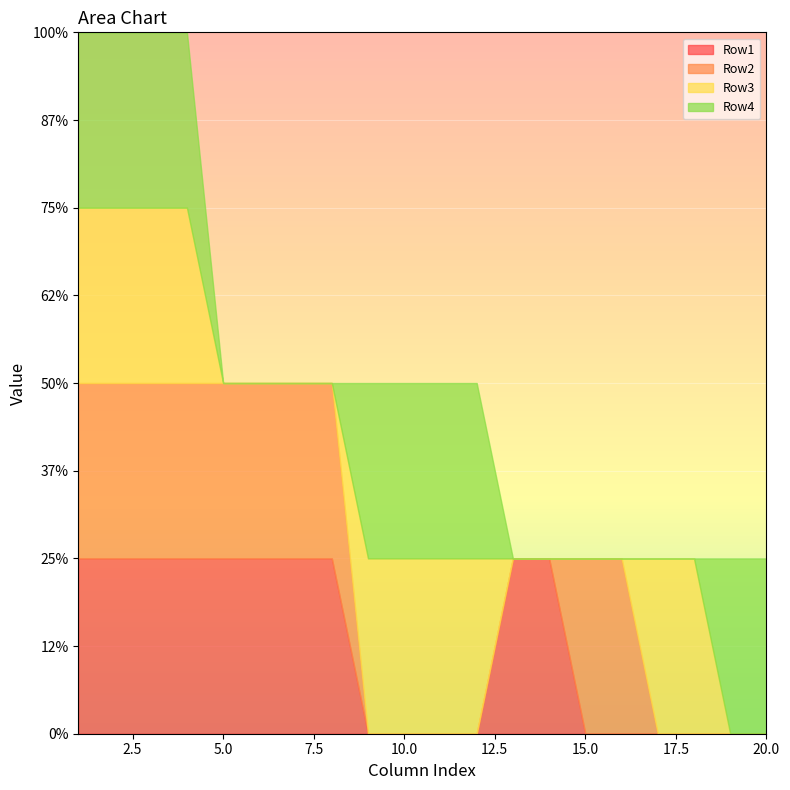

Is the value of Row2 at 17 greater than the value of Row4 at 9?

No